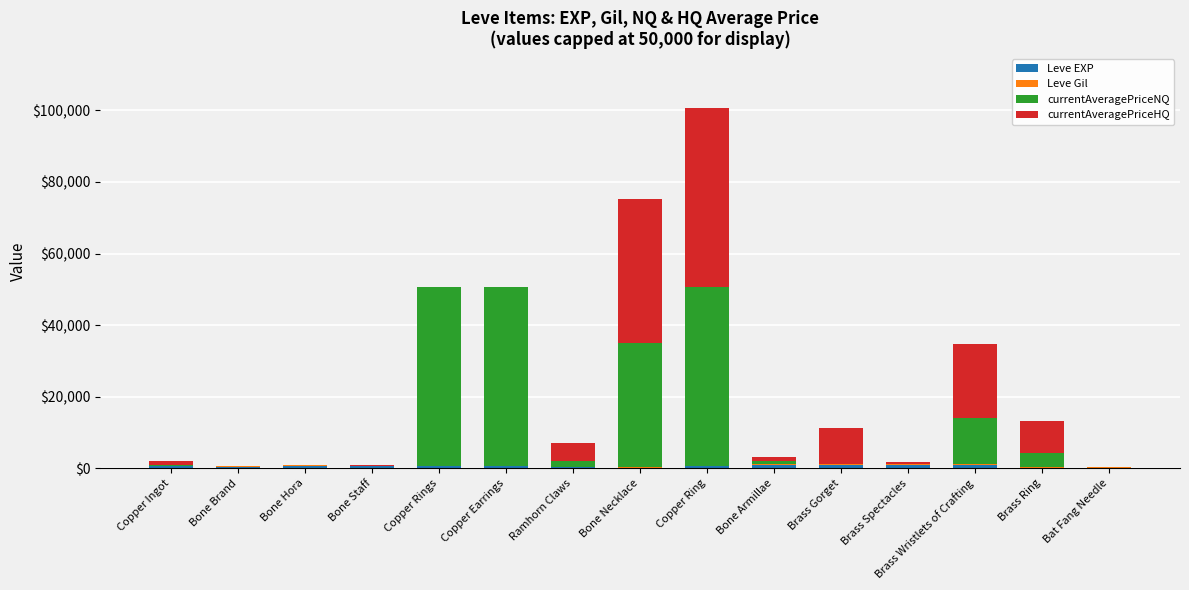

How many data points does each series have?

15